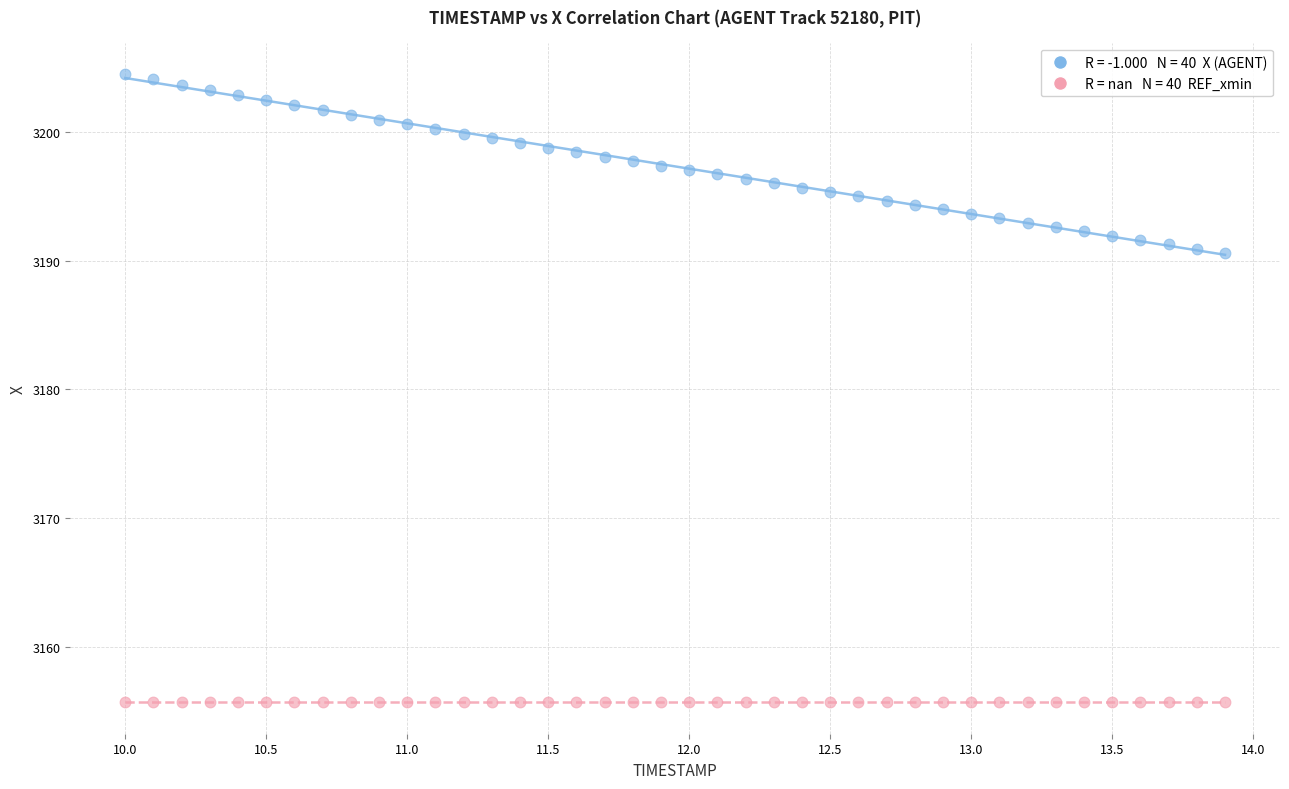

How many points are shown in the scatter plot?

80